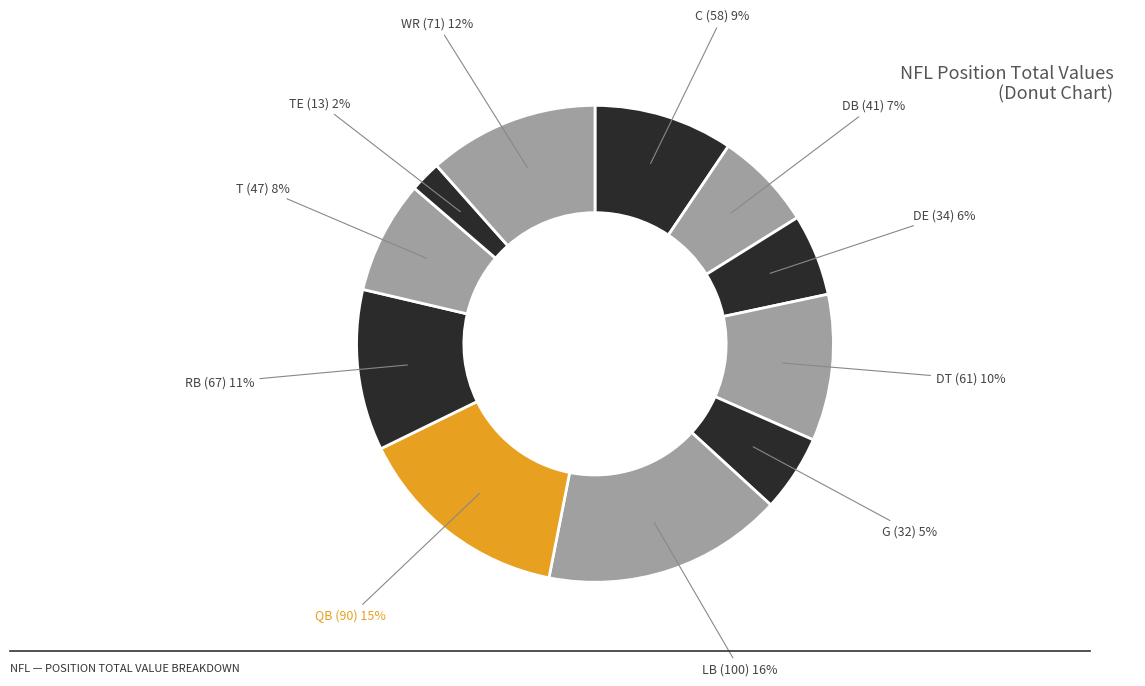

To the nearest percent, what is the combined percentage of QB and DT?

25%